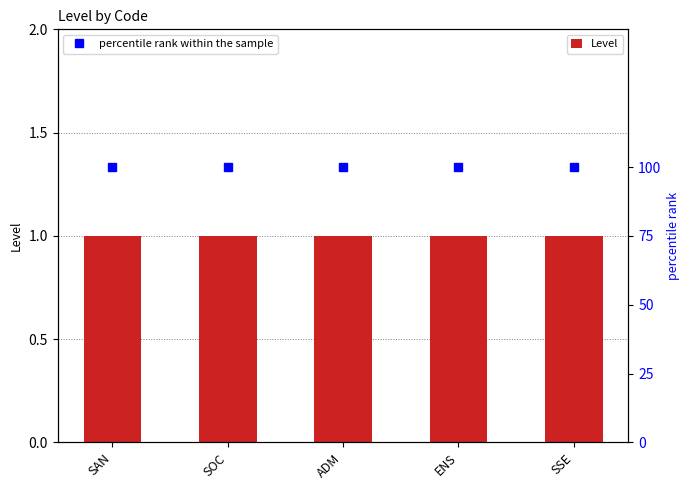

What are all the series names shown in the legend?

Level, percentile rank within the sample